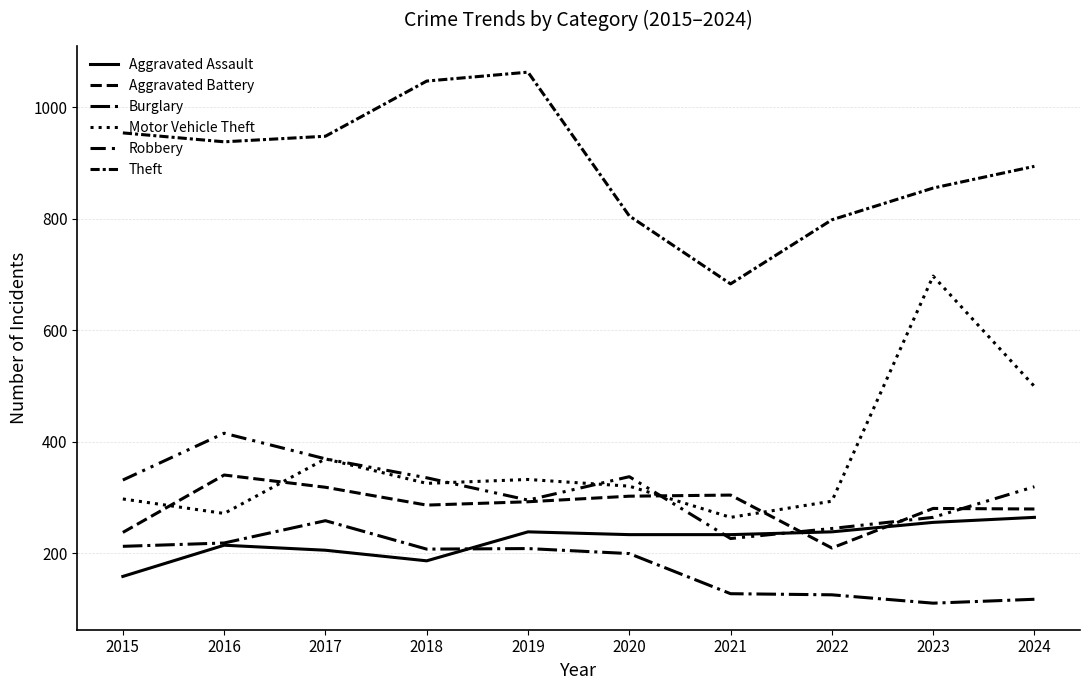

How many lines are shown in the chart?

6